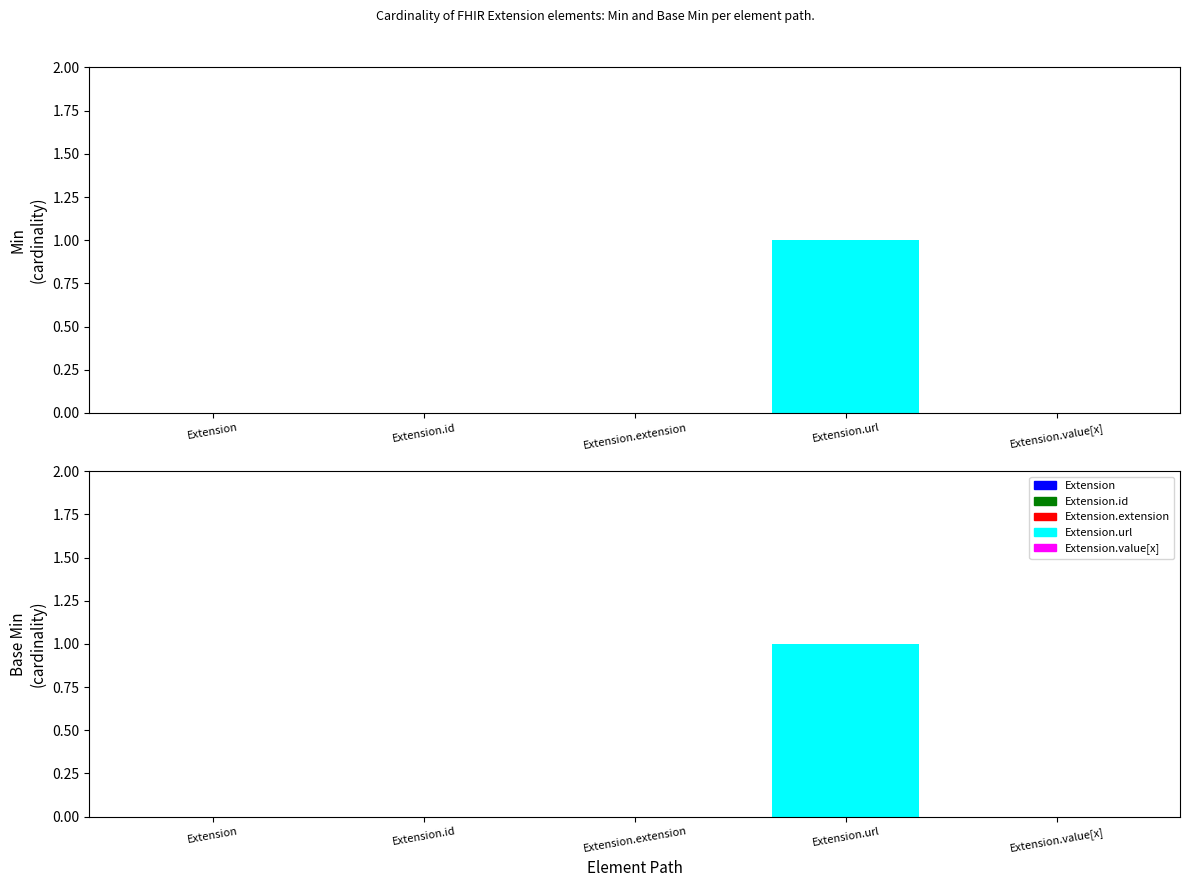

Which label corresponds to the largest value in the chart?

Extension.url